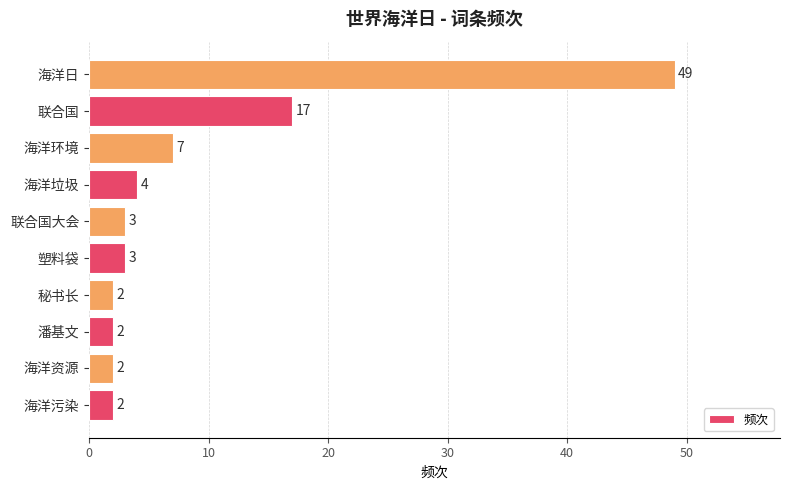

Does the chart contain any negative values?

No